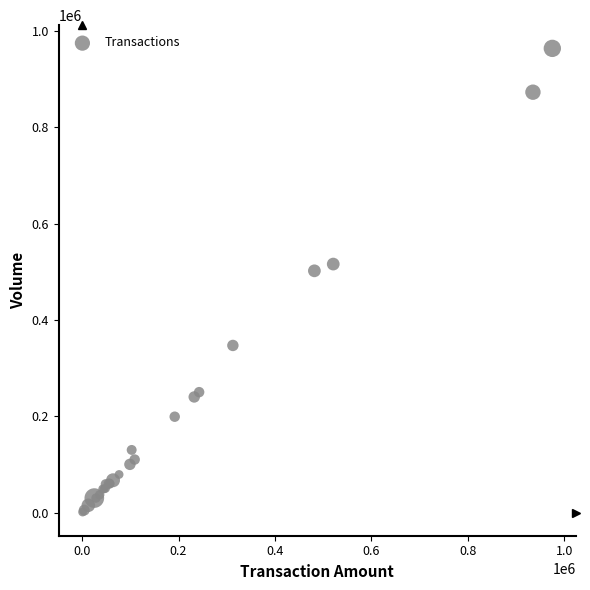

What Y value in the scatter plot is closest to 482500?

502000